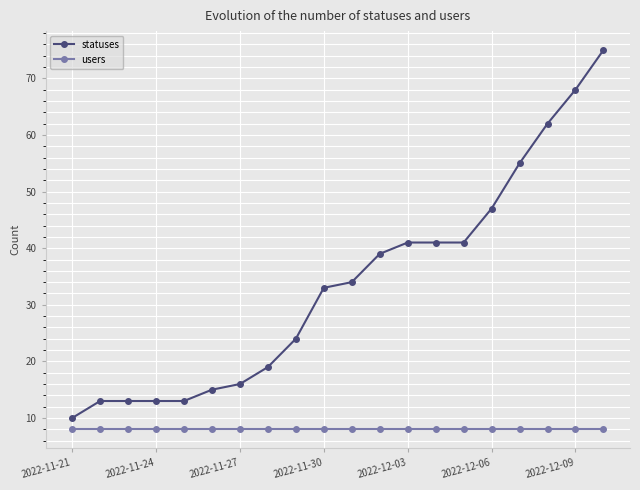

Rank the series by their maximum value, from lowest to highest.

users, statuses